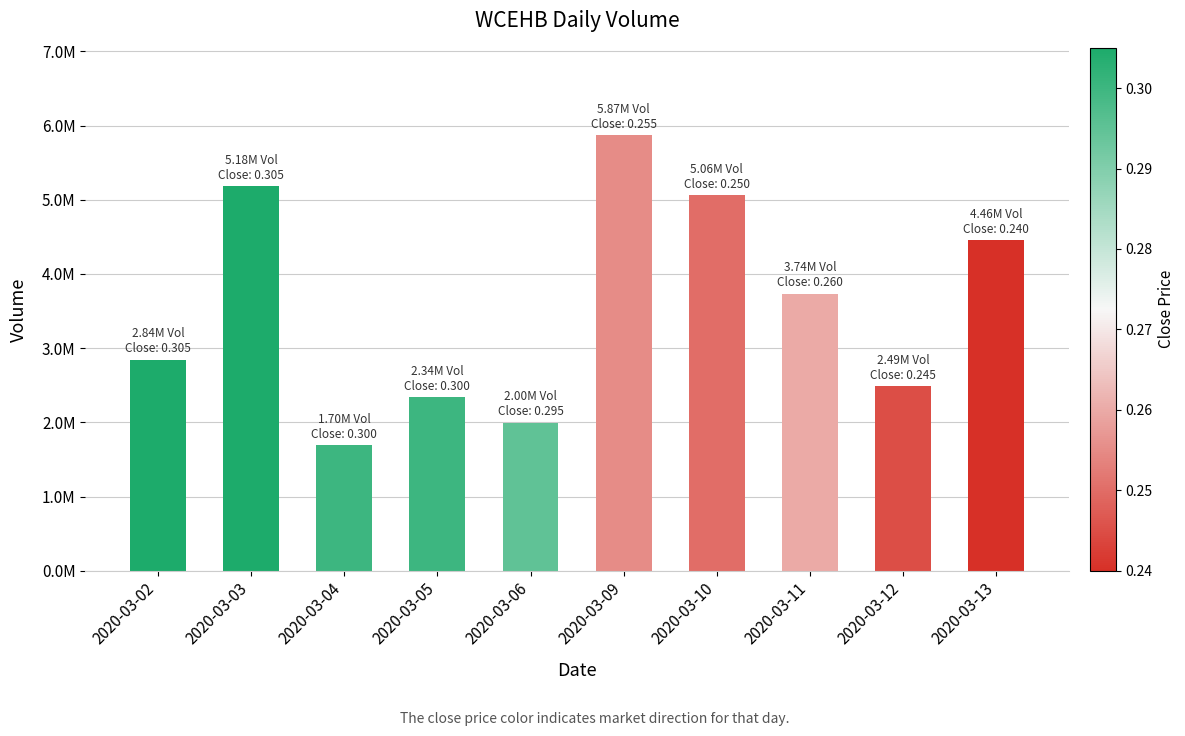

Does the chart contain any negative values?

No